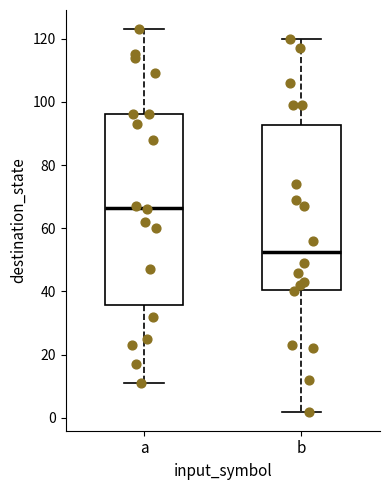

Which box's median line is the highest?

a